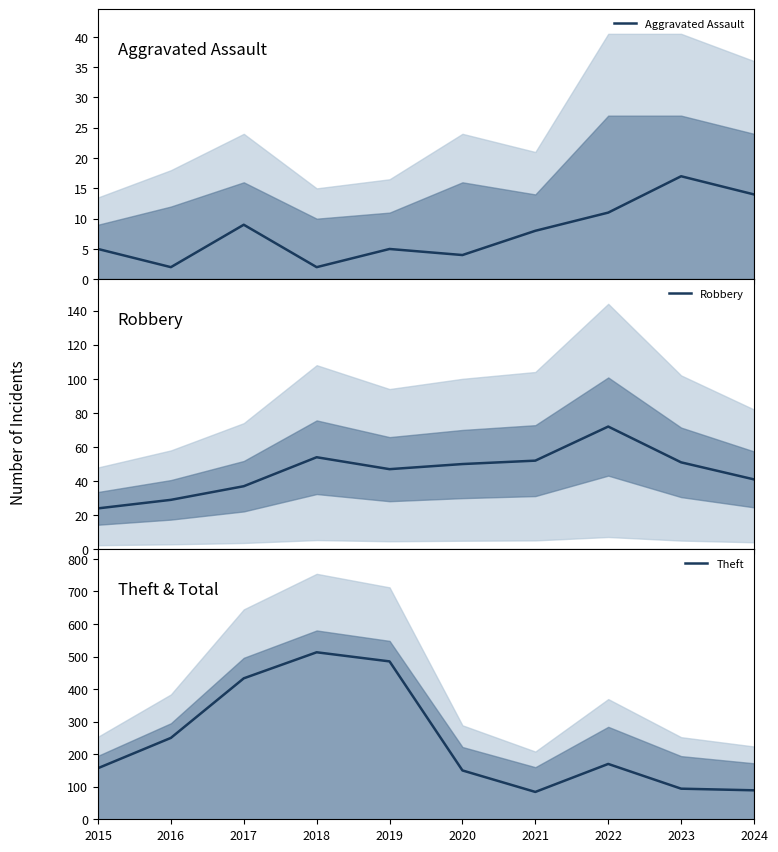

True or false: Robbery and Theft intersect in this chart.

False